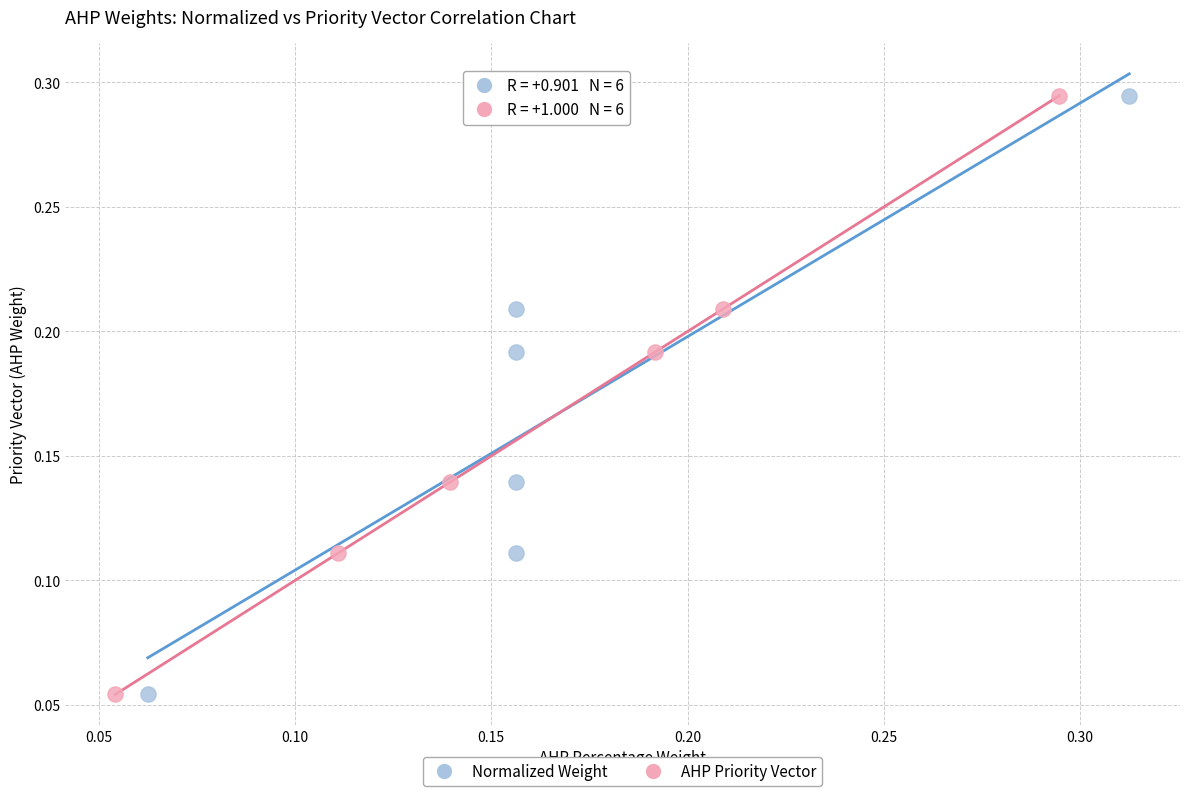

What are all the series names shown in the legend?

Normalized Weight, AHP Priority Vector